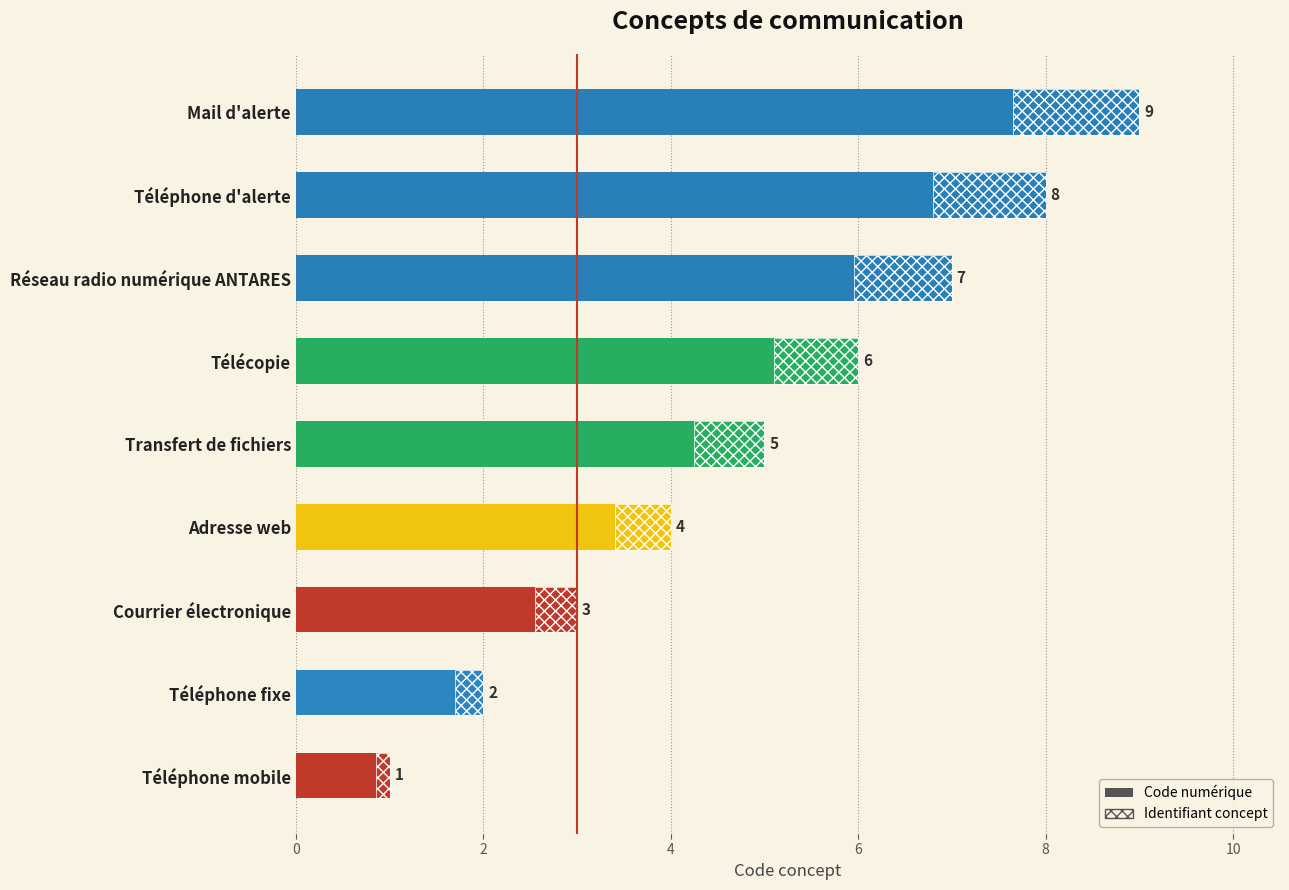

Does the chart contain stacked bars?

No